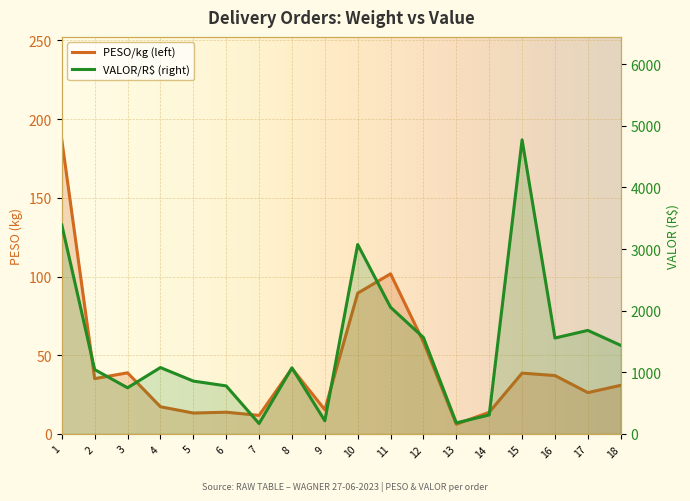

What is the average value of the PESO series?

43.1